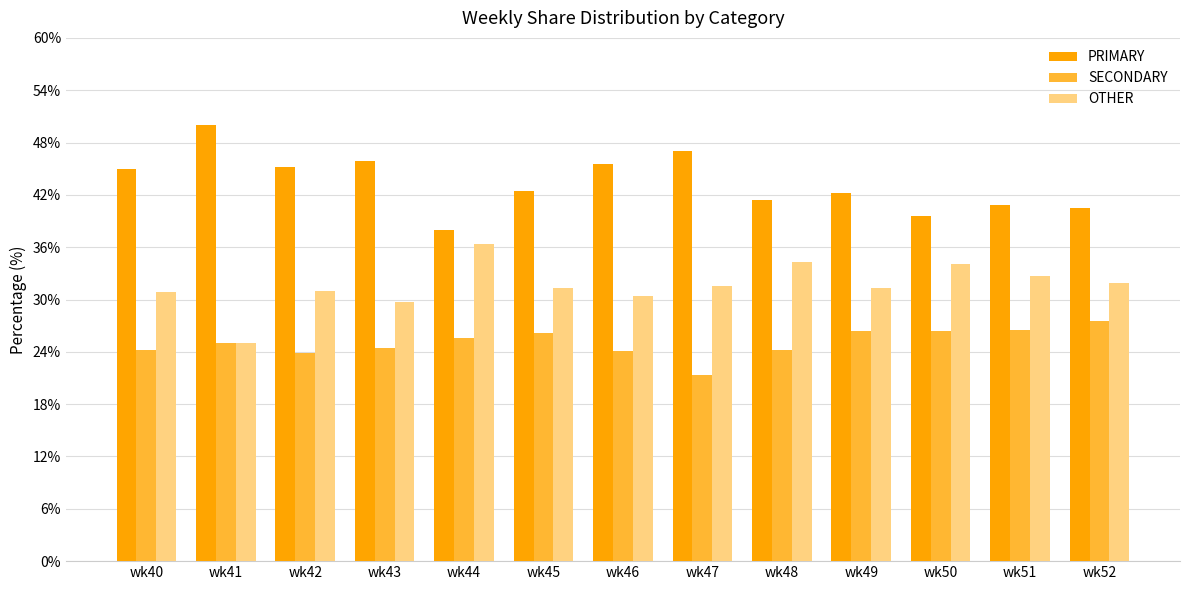

Are the bars horizontal?

No